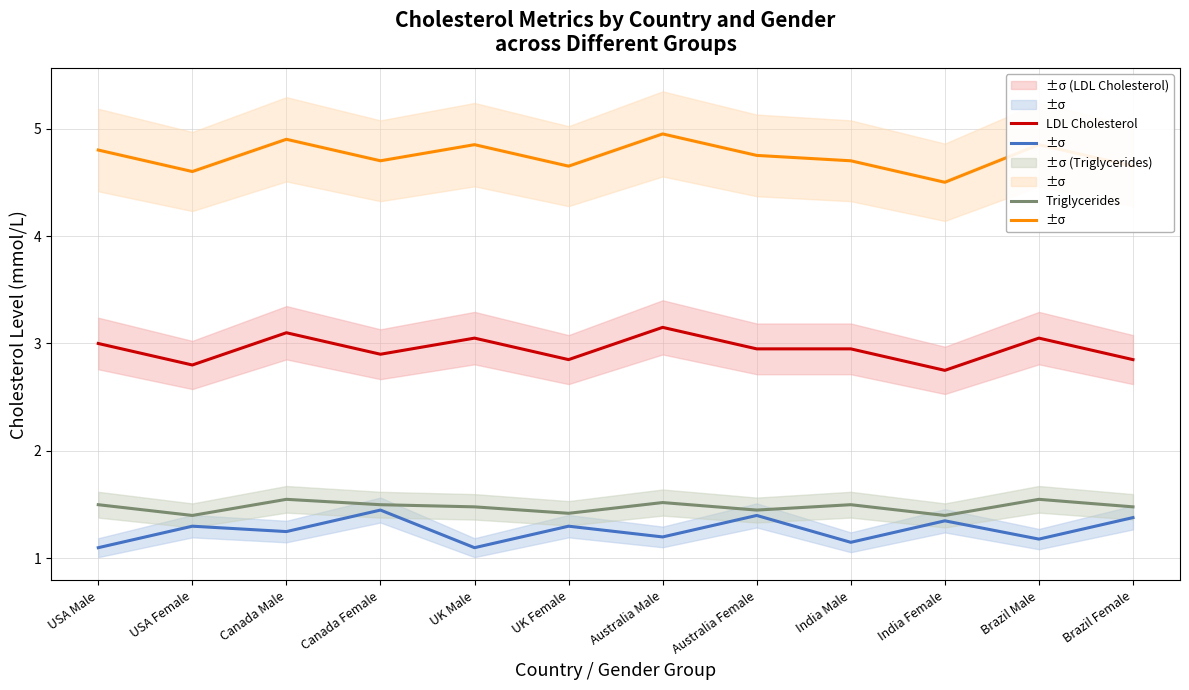

Count the Total Cholesterol values in the range 4 to 5.

12